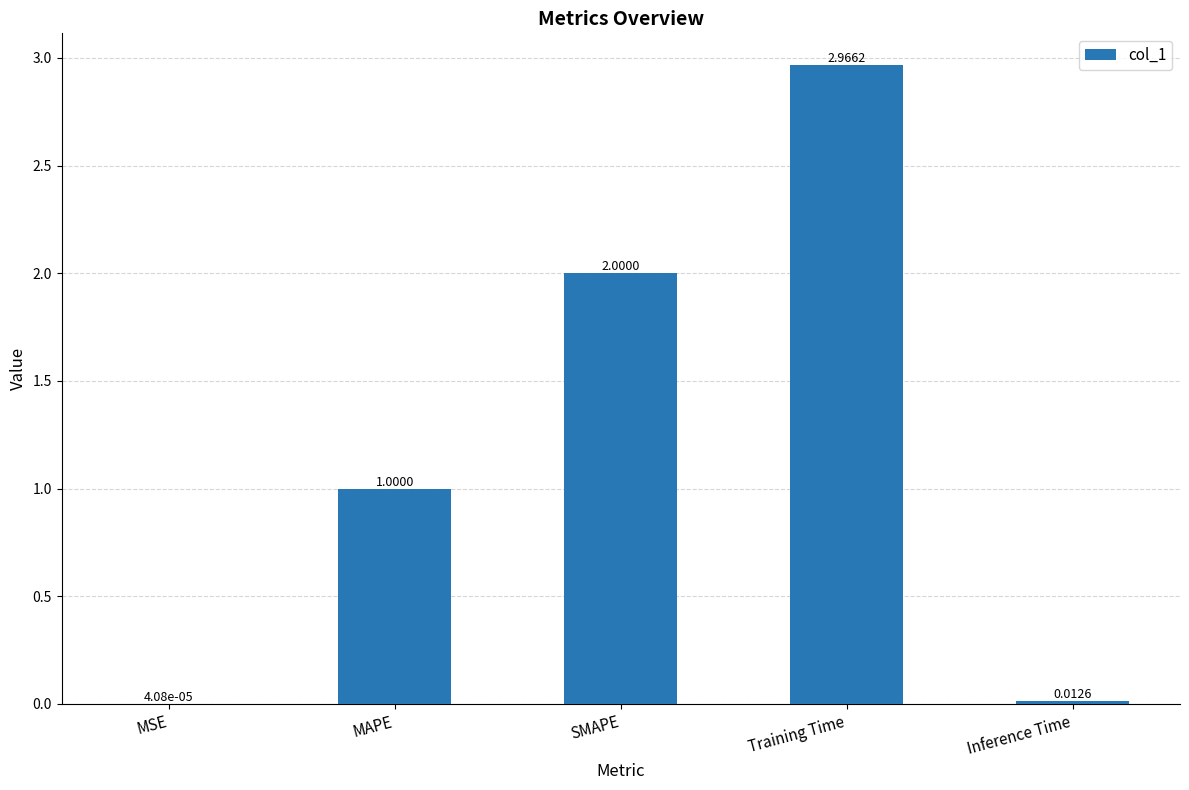

What is the change in value from MAPE to Inference Time?

-1.0